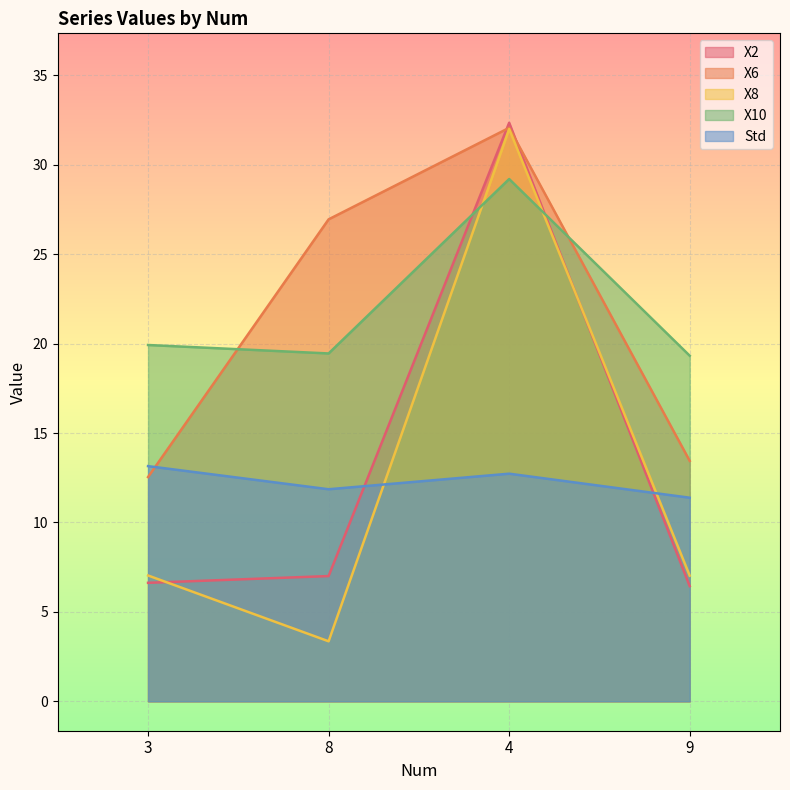

Reading left to right, transcribe all the data shown in this chart.

X2: 3=6.6	8=7.0	4=32.3	9=6.4
X6: 3=12.5	8=26.9	4=32.1	9=13.4
X8: 3=7.0	8=3.4	4=32.0	9=7.0
X10: 3=19.9	8=19.4	4=29.2	9=19.3
Std: 3=13.1	8=11.9	4=12.7	9=11.4